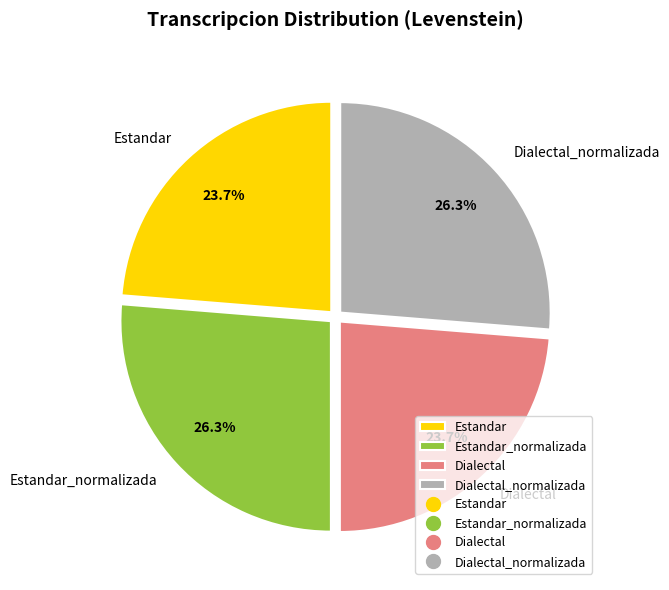

Approximately how many times larger is the value at Dialectal compared to Dialectal_normalizada?

0.9